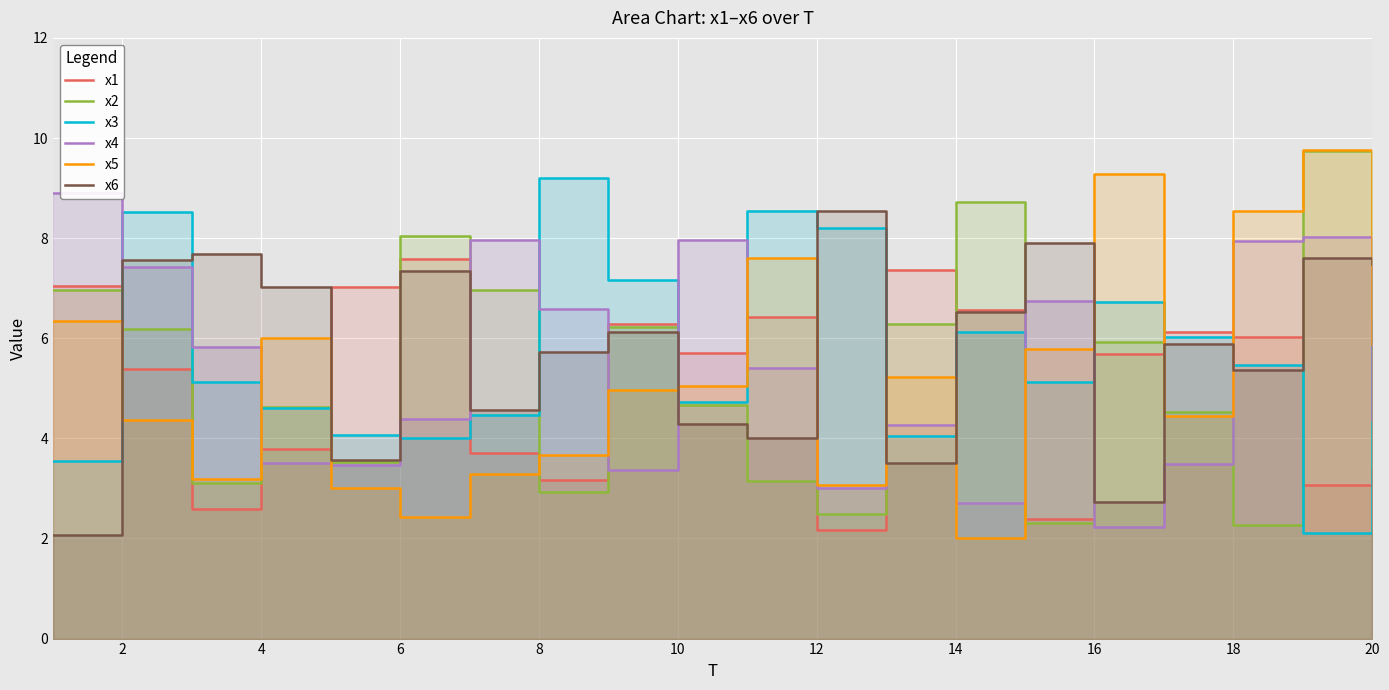

Where does the x6 series first go above 6?

2